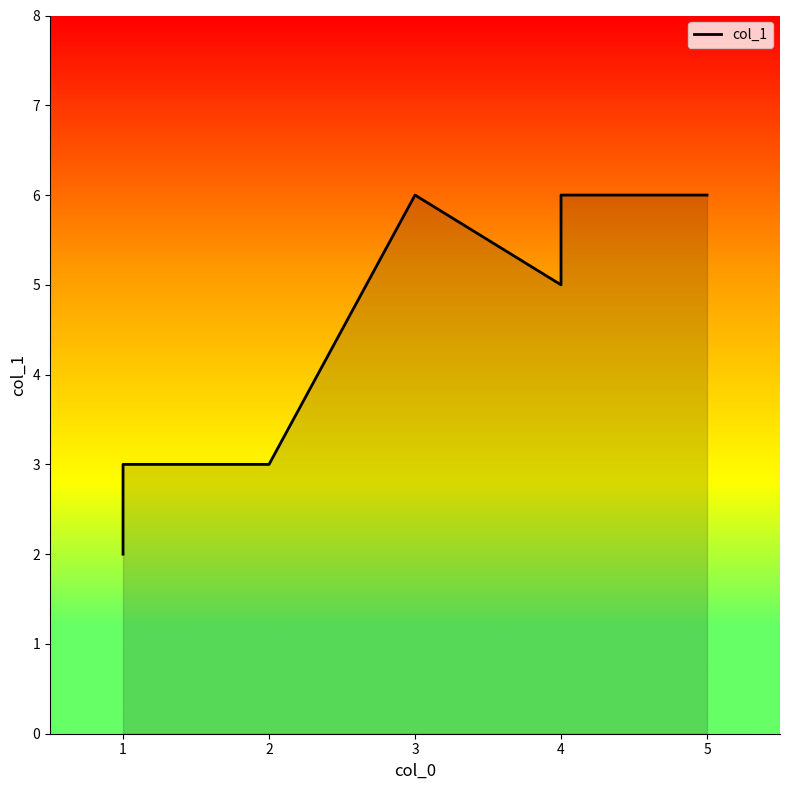

Between 2 and 1, which is larger?

2